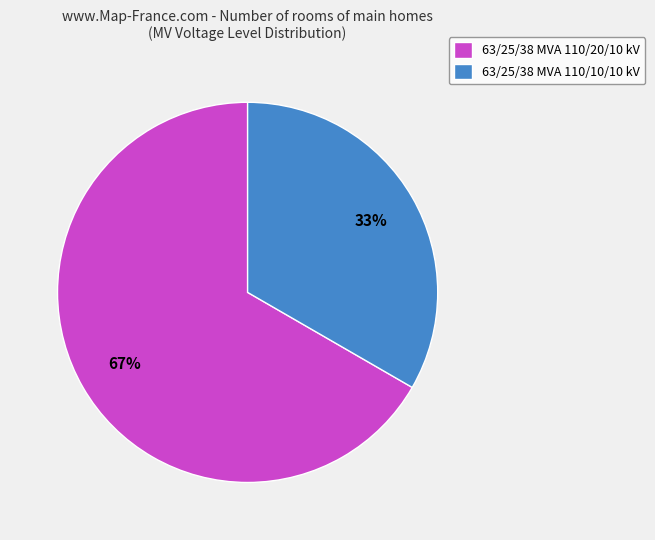

To the nearest percent, what is the combined percentage of 63/25/38 MVA 110/10/10 kV and 63/25/38 MVA 110/20/10 kV?

100%